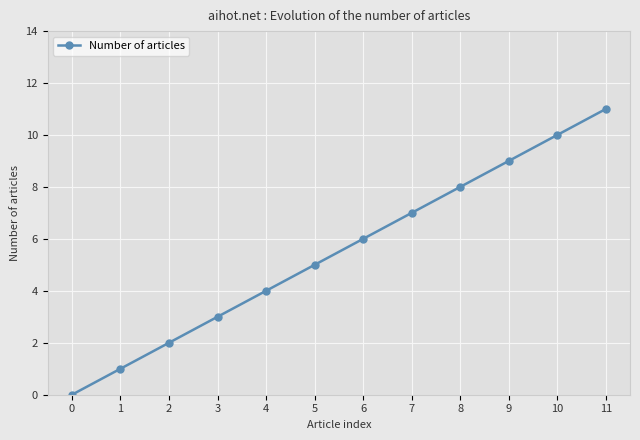

How many values are above zero?

11